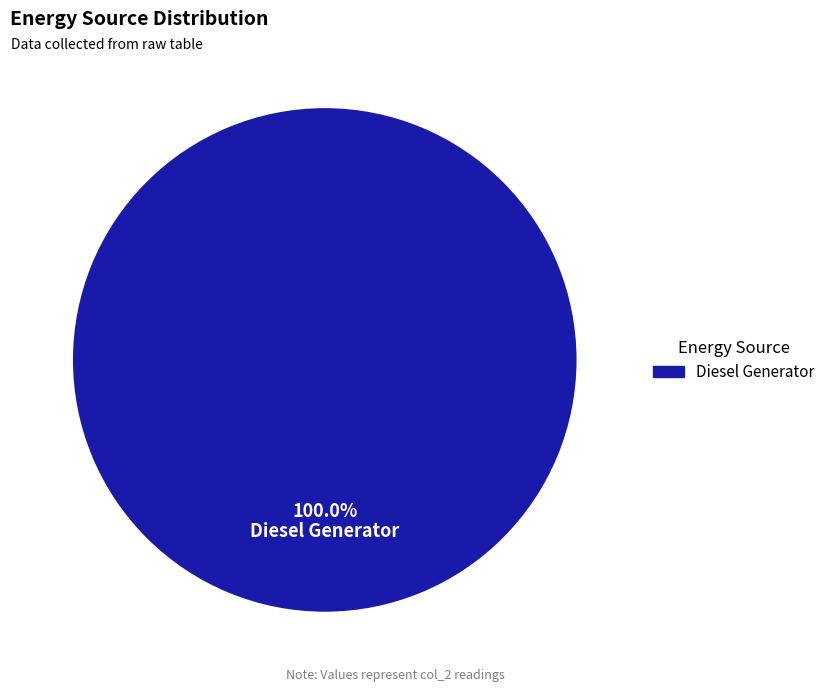

Is there a majority slice in this chart?

Yes